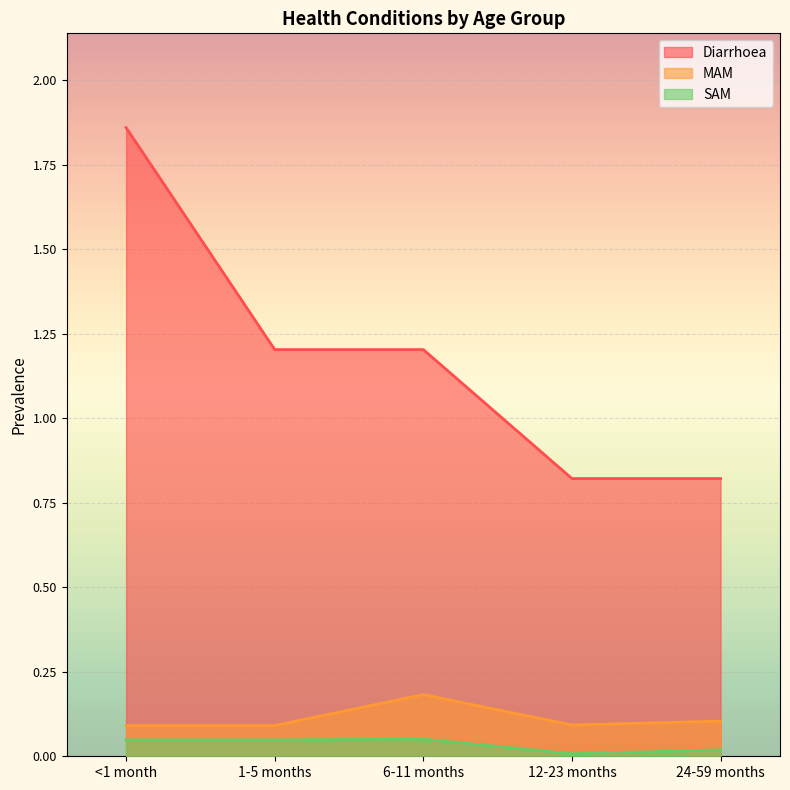

How many series are shown in this chart?

3